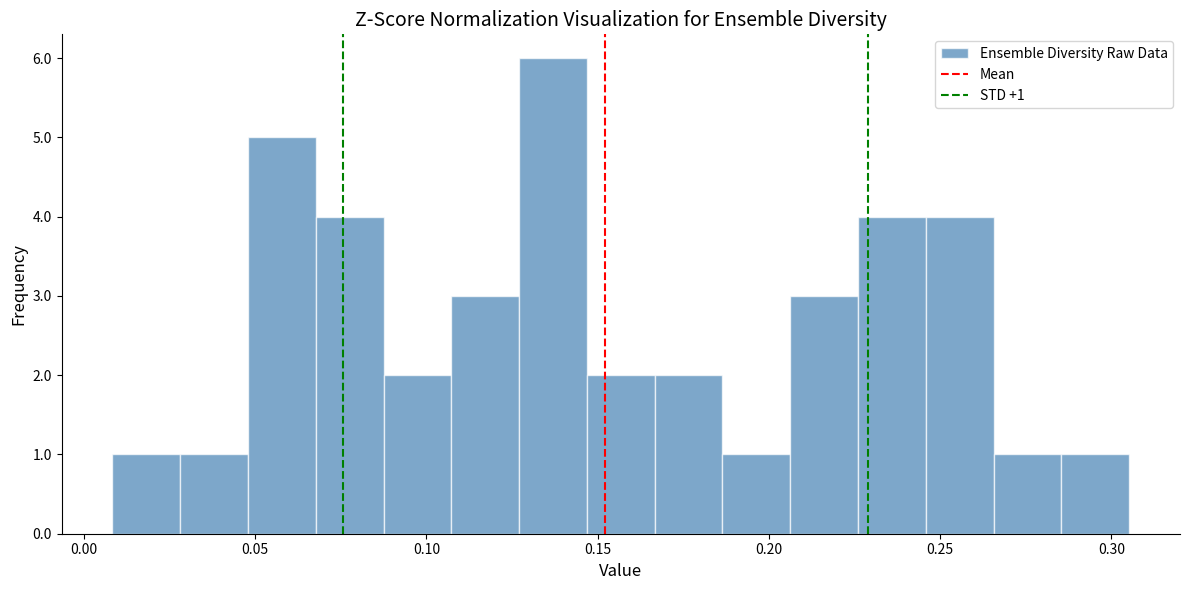

Around what value on the x-axis is the tallest bar? Give the approximate position of its centre, as read against the axis.

0.135